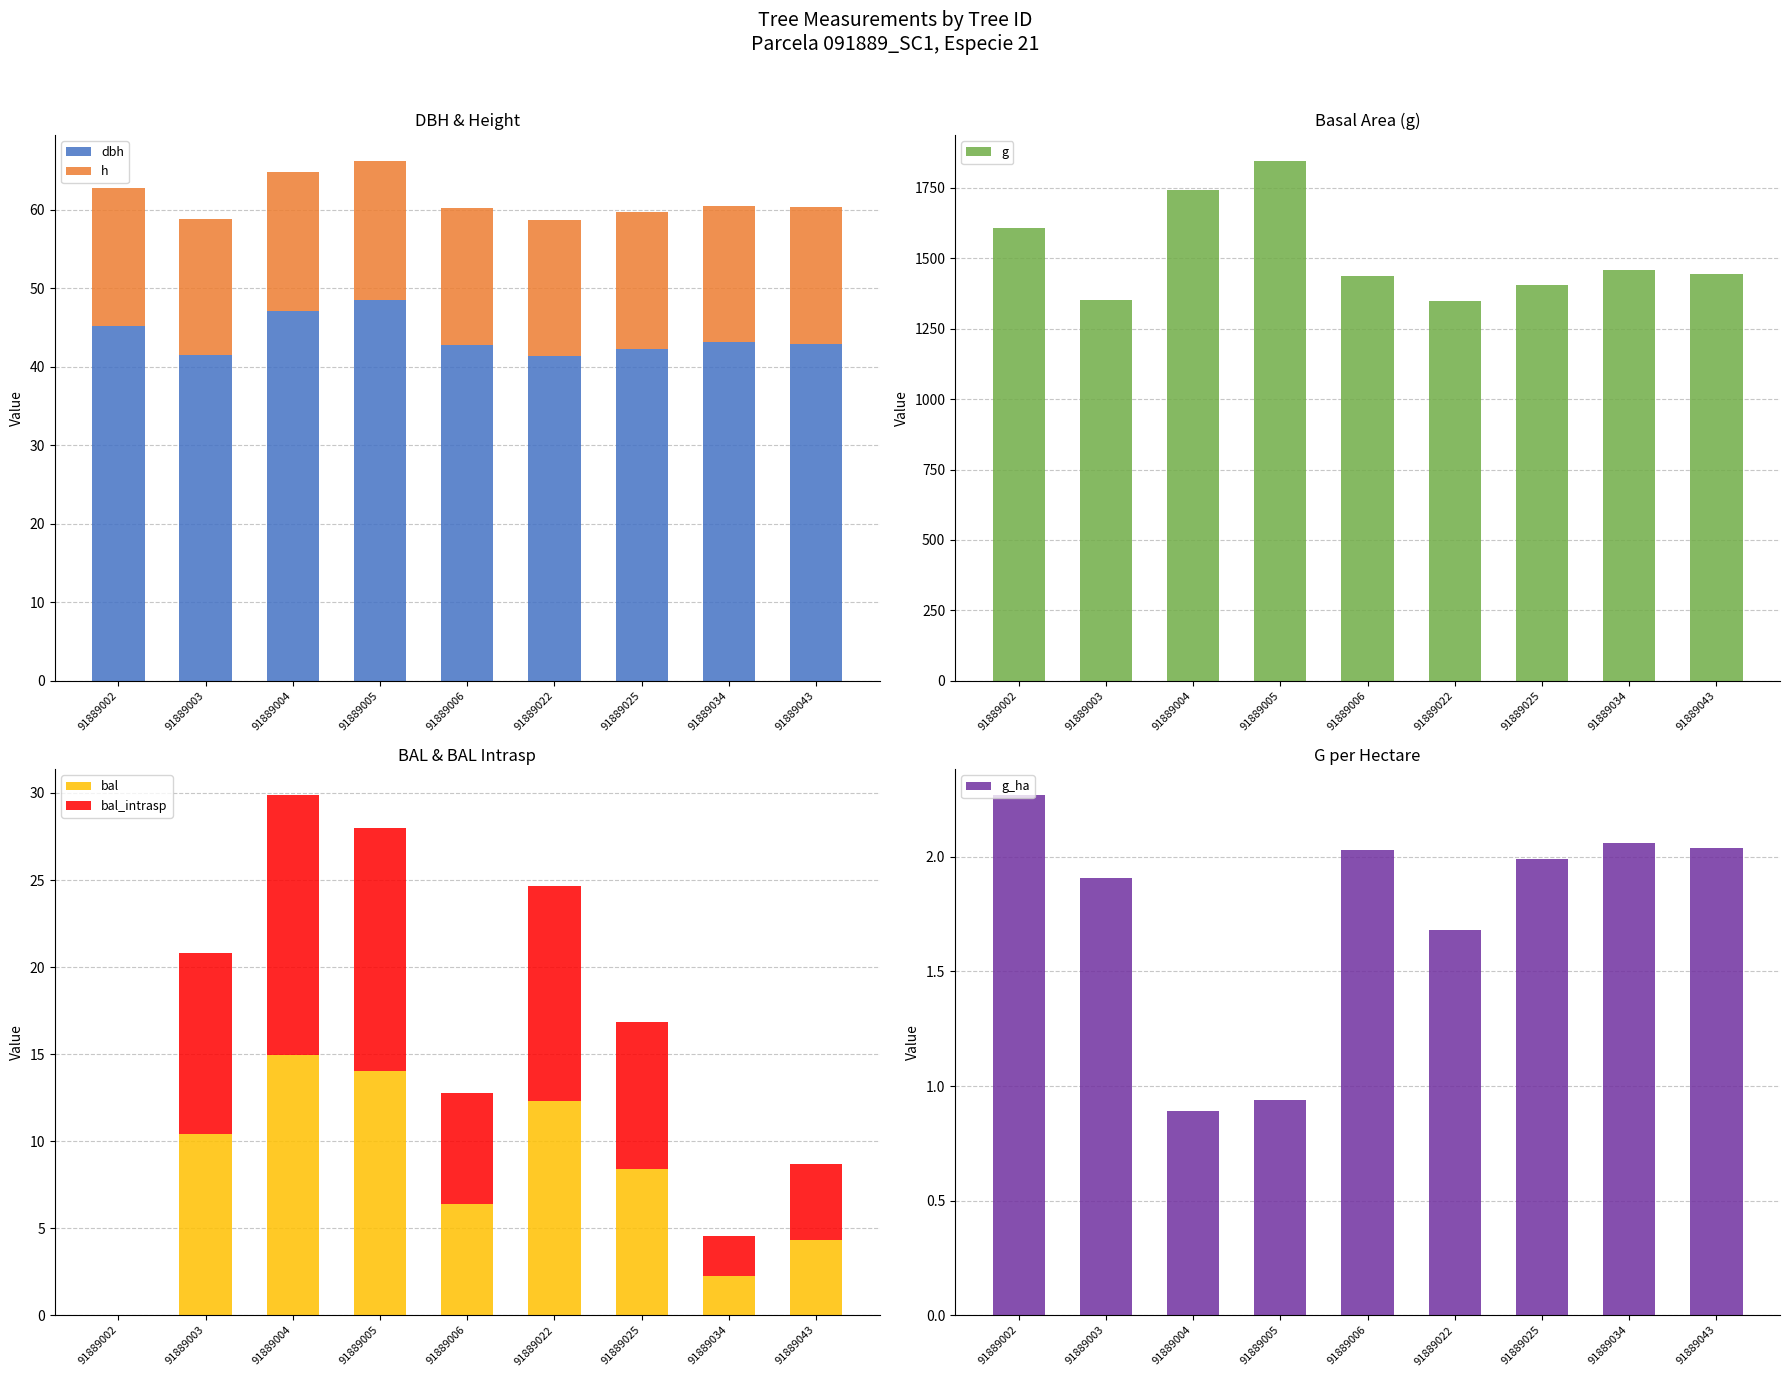

What are all the series names shown in the legend?

dbh, h, g, bal, bal_intrasp, g_ha